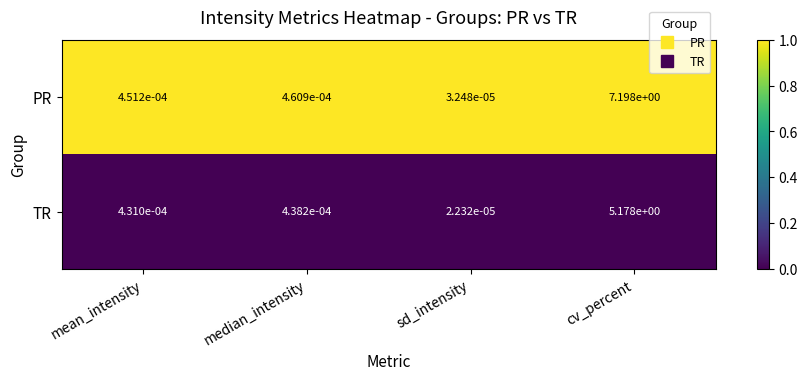

Which series has the largest range (max minus min)?

PR